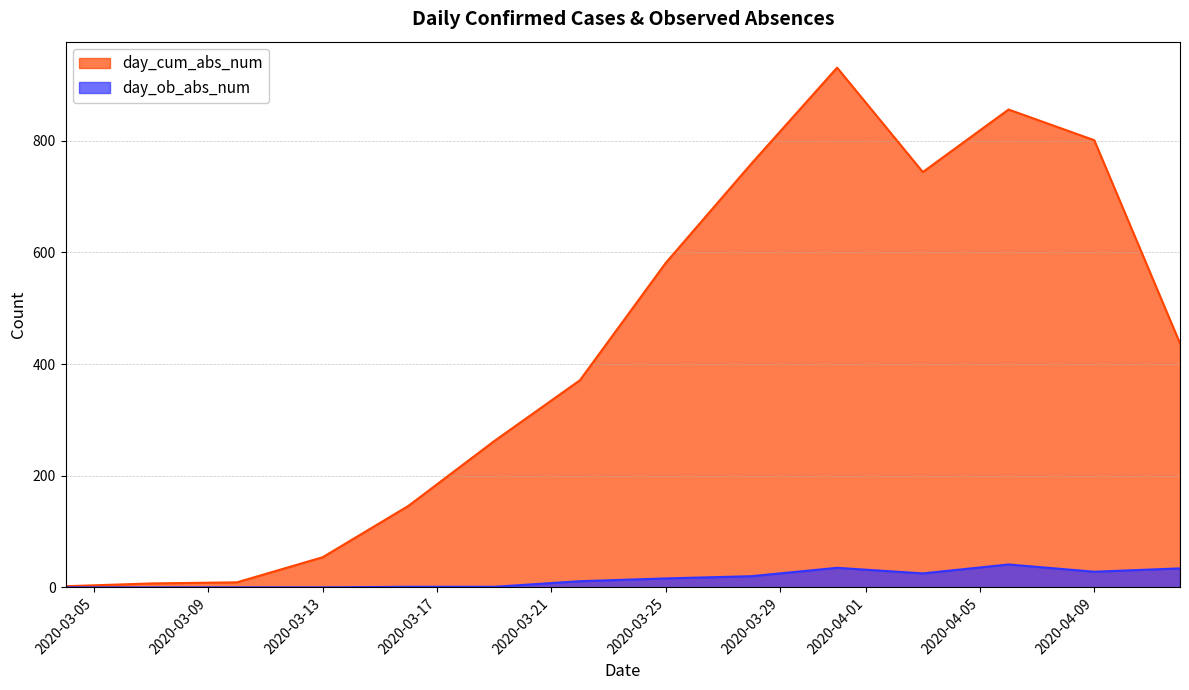

Which has a higher value, 2020-03-10 or 2020-03-04?

2020-03-10